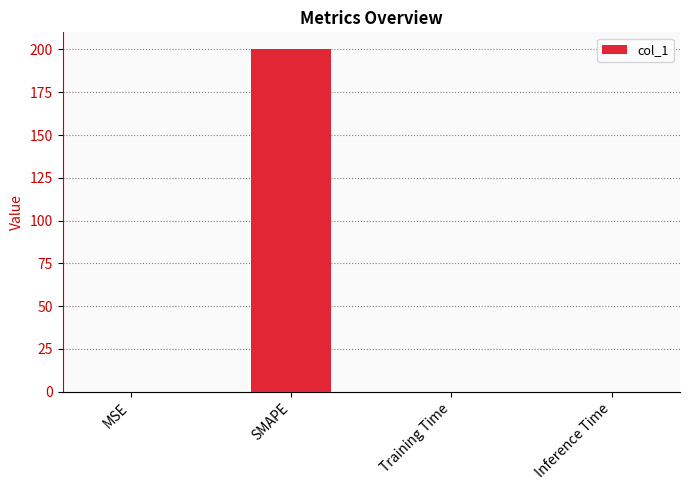

Are the bars horizontal?

No